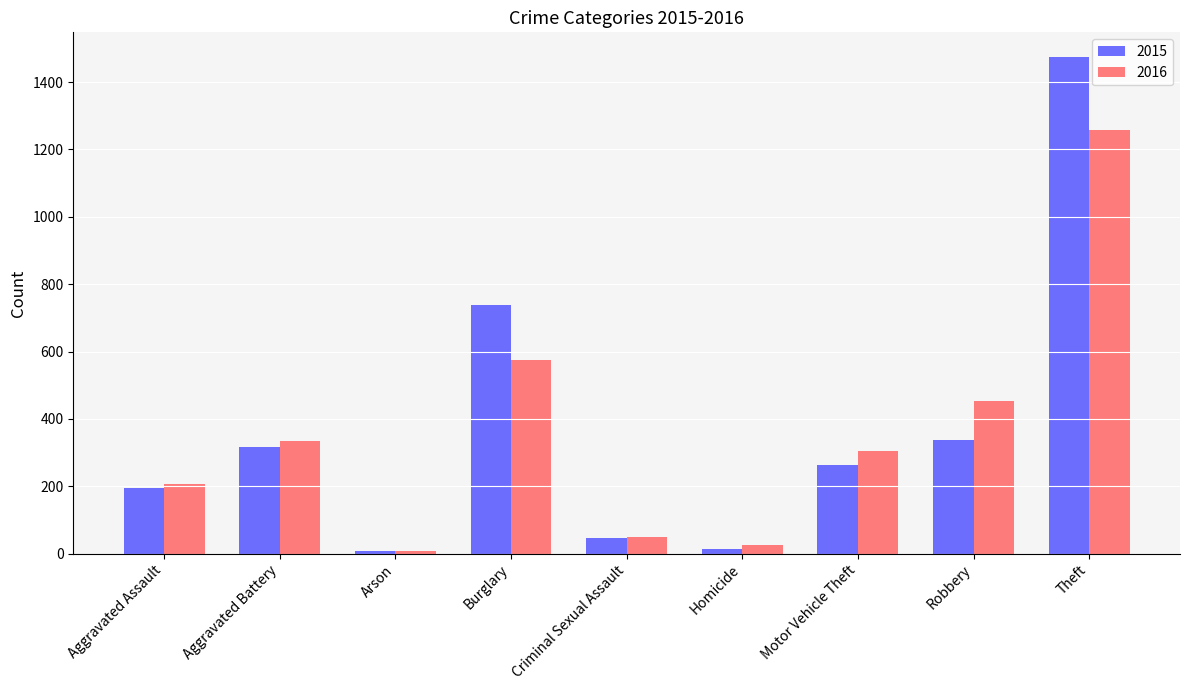

What is the difference between the maximum and second lowest values in the 2016 series?

1233